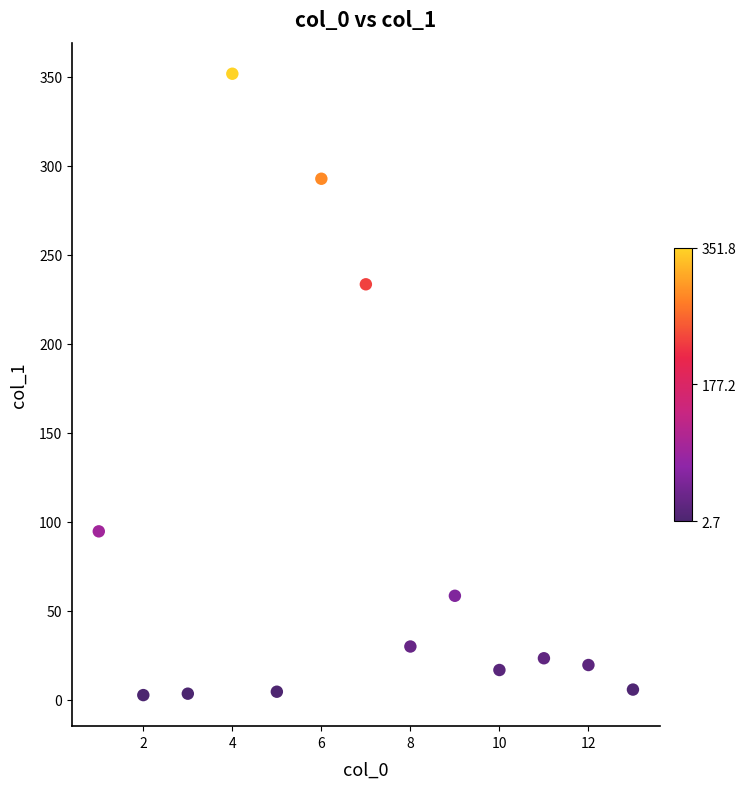

What Y value in the scatter plot is closest to 177?

233.5